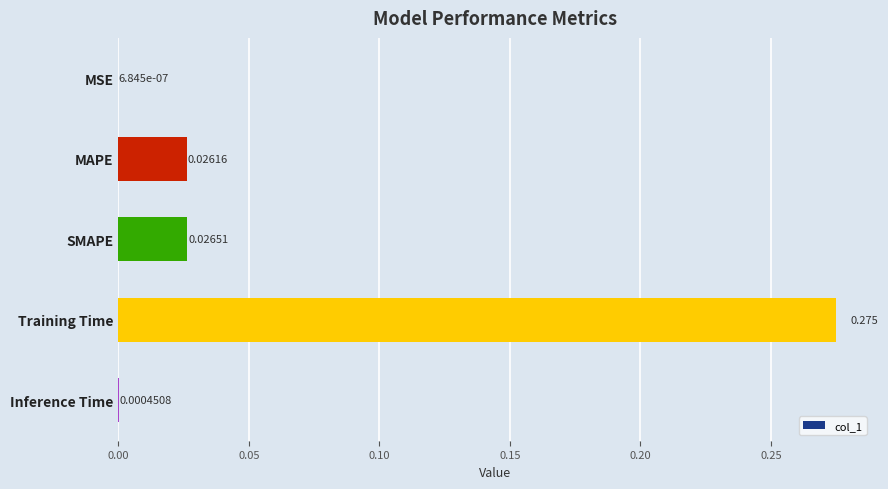

At which label is the value closest to 0?

MSE